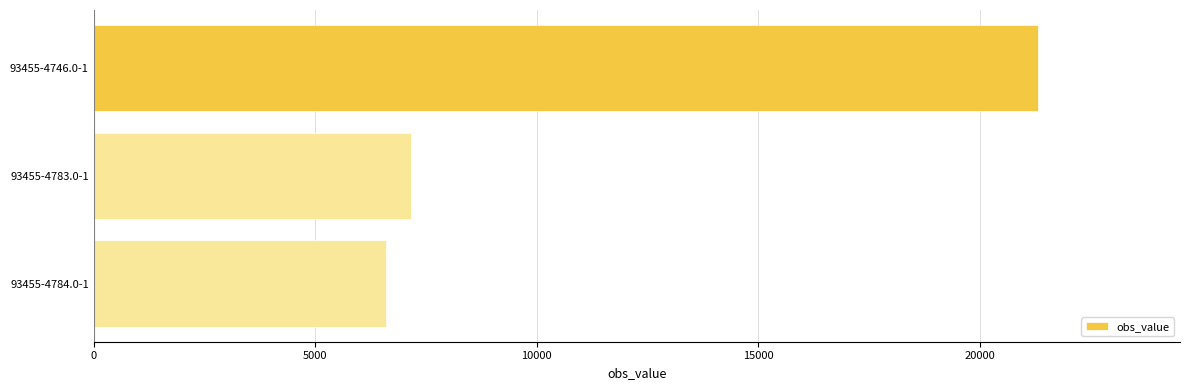

How many data points does each series have?

3